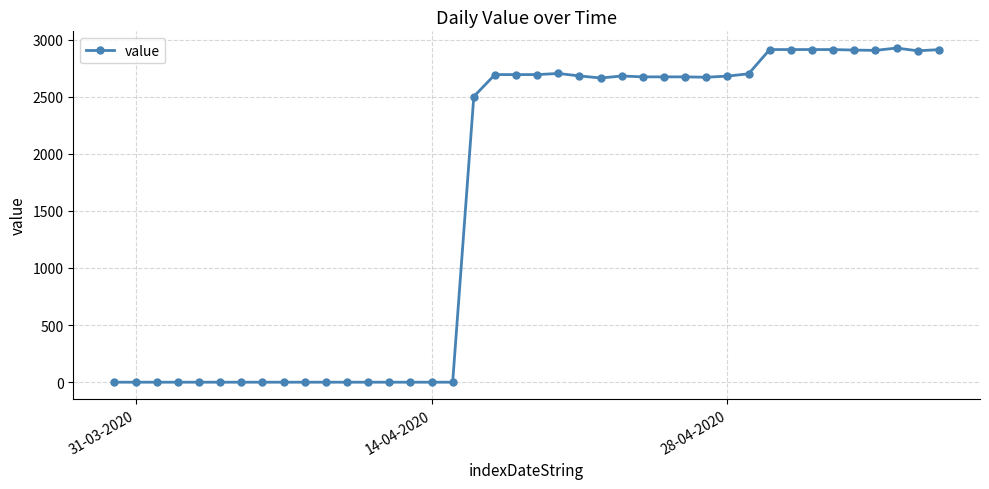

What is the difference between the second highest and second lowest values?

2912.1